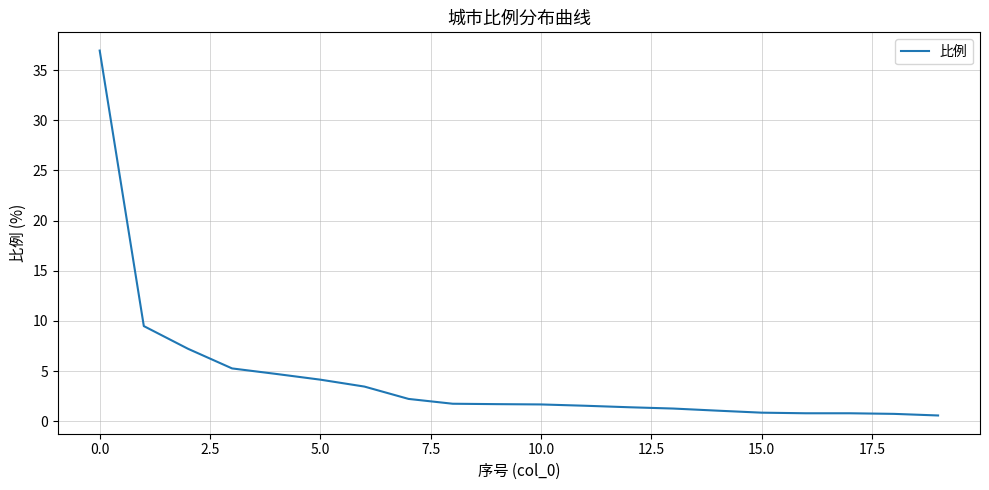

Is it true that the value at 10.0 is 1.7?

True